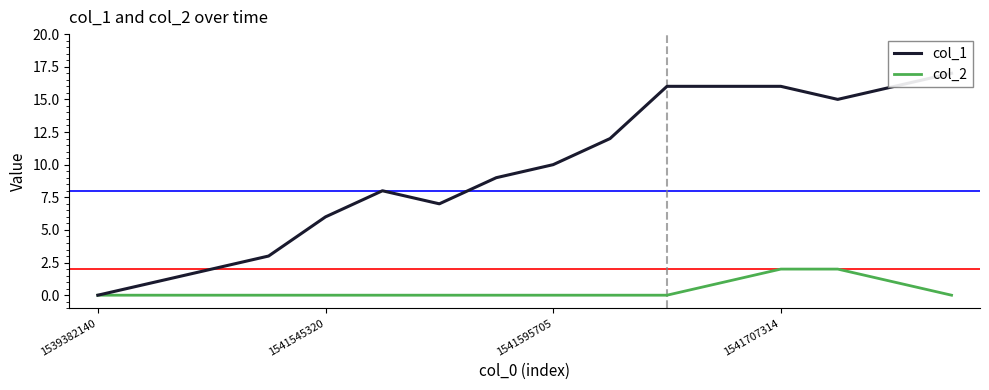

Between 1539382140 and 7, which is larger?

7